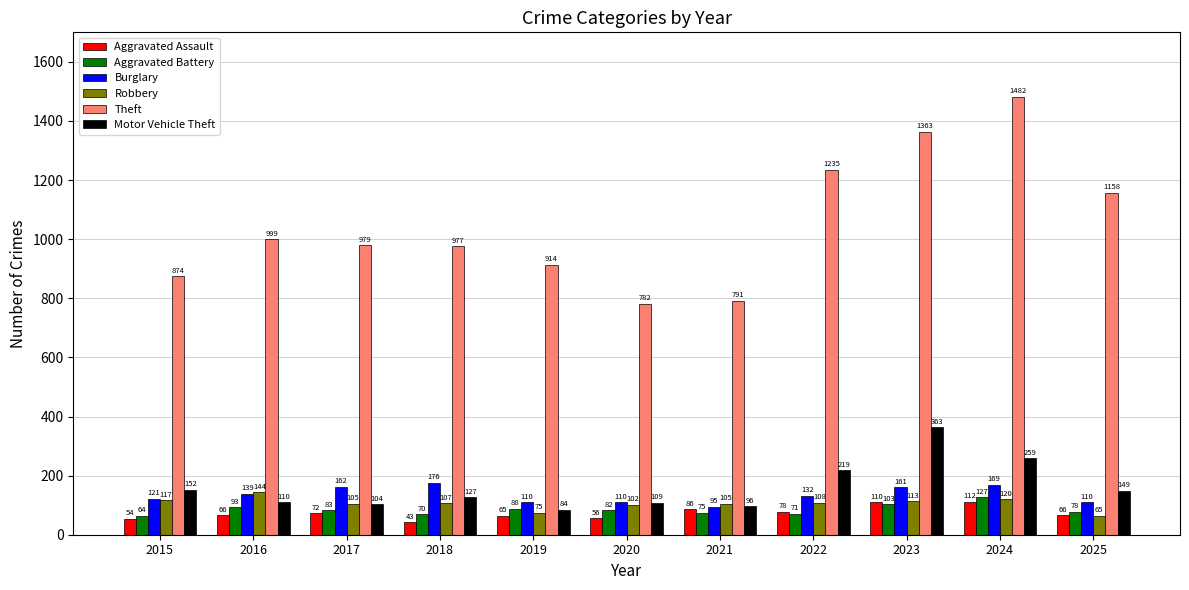

Which series has the largest total across all categories?

Theft